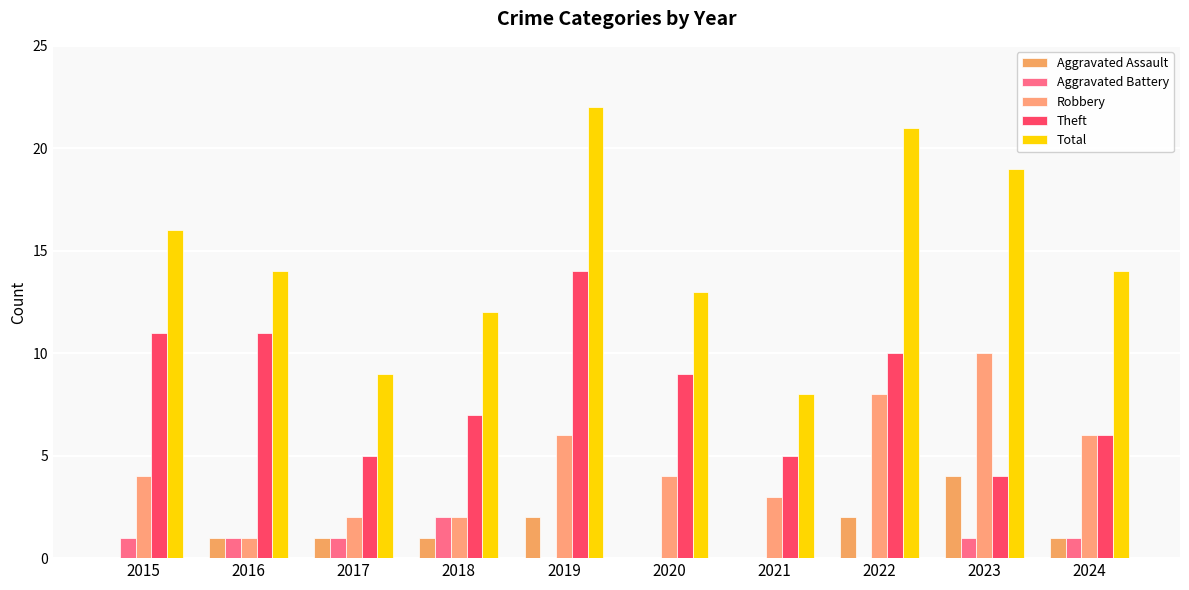

Reading right to left, list all the values displayed in this chart.

Aggravated Assault: 1	4	2	0	0	2	1	1	1	0
Aggravated Battery: 1	1	0	0	0	0	2	1	1	1
Robbery: 6	10	8	3	4	6	2	2	1	4
Theft: 6	4	10	5	9	14	7	5	11	11
Total: 14	19	21	8	13	22	12	9	14	16